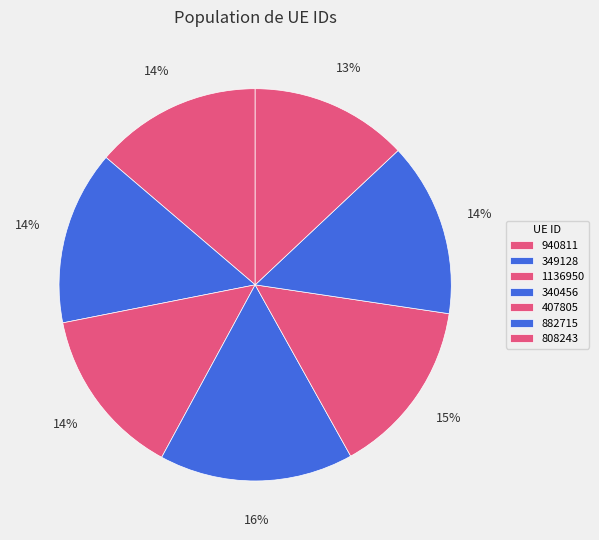

Does 808243 account for over 50% of the chart?

No